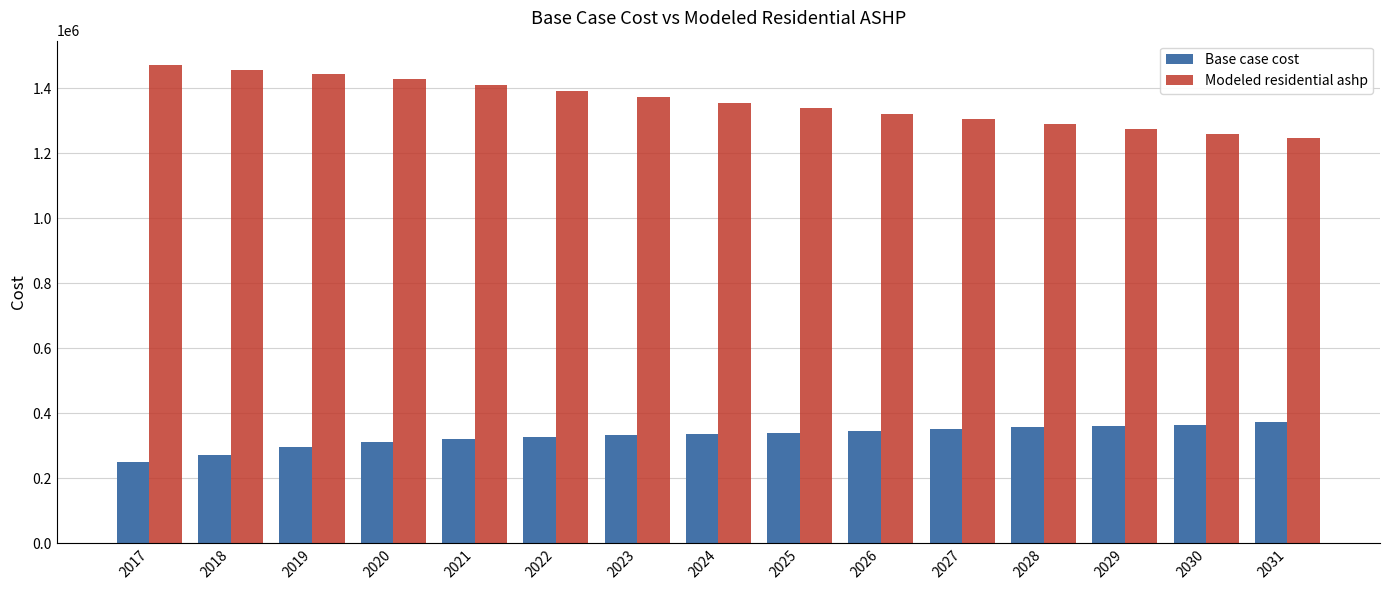

Are the bars grouped side by side (vs. stacked)?

Yes